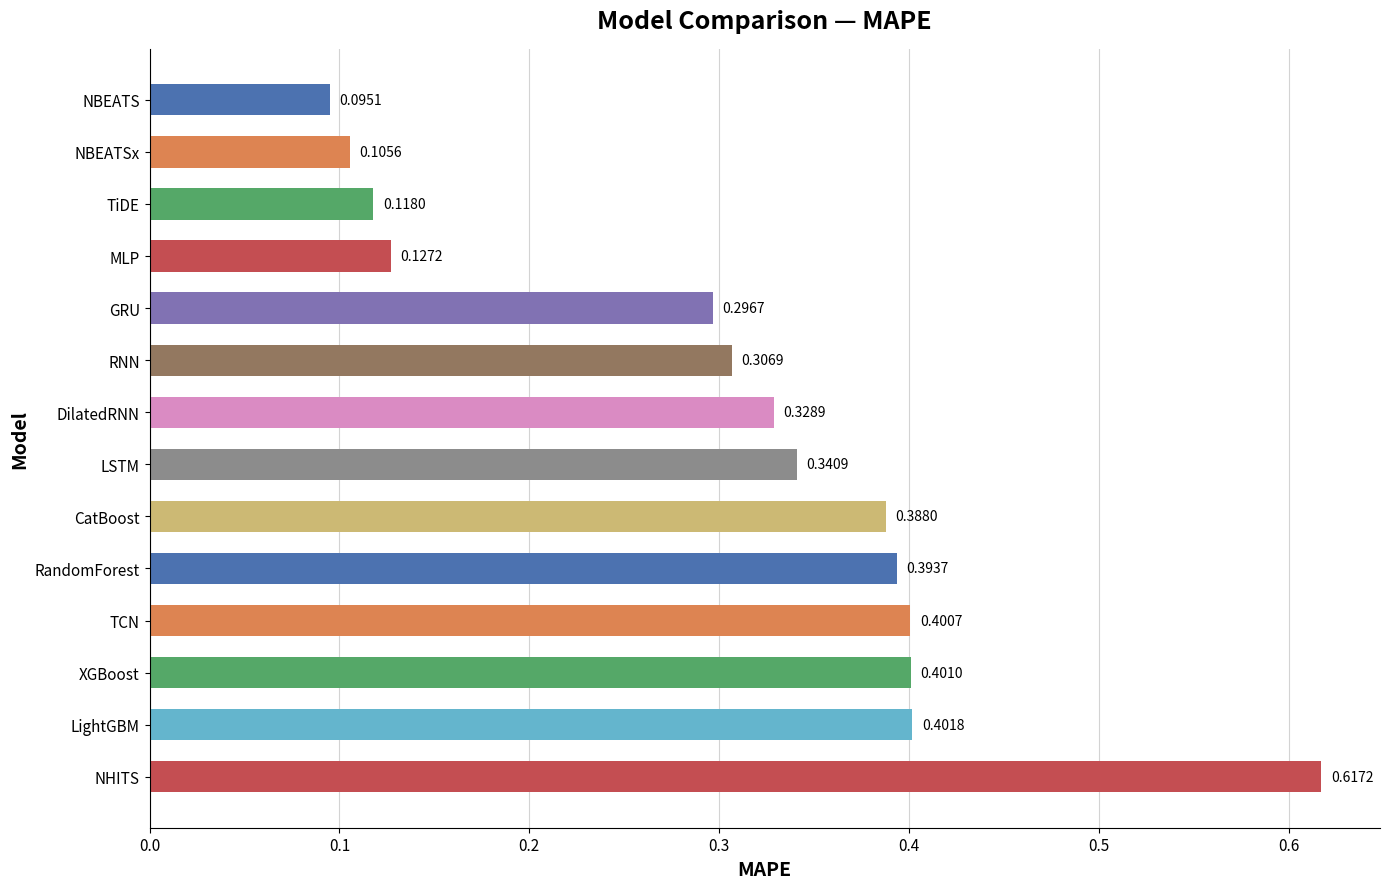

Which has a higher value, LSTM or CatBoost?

CatBoost